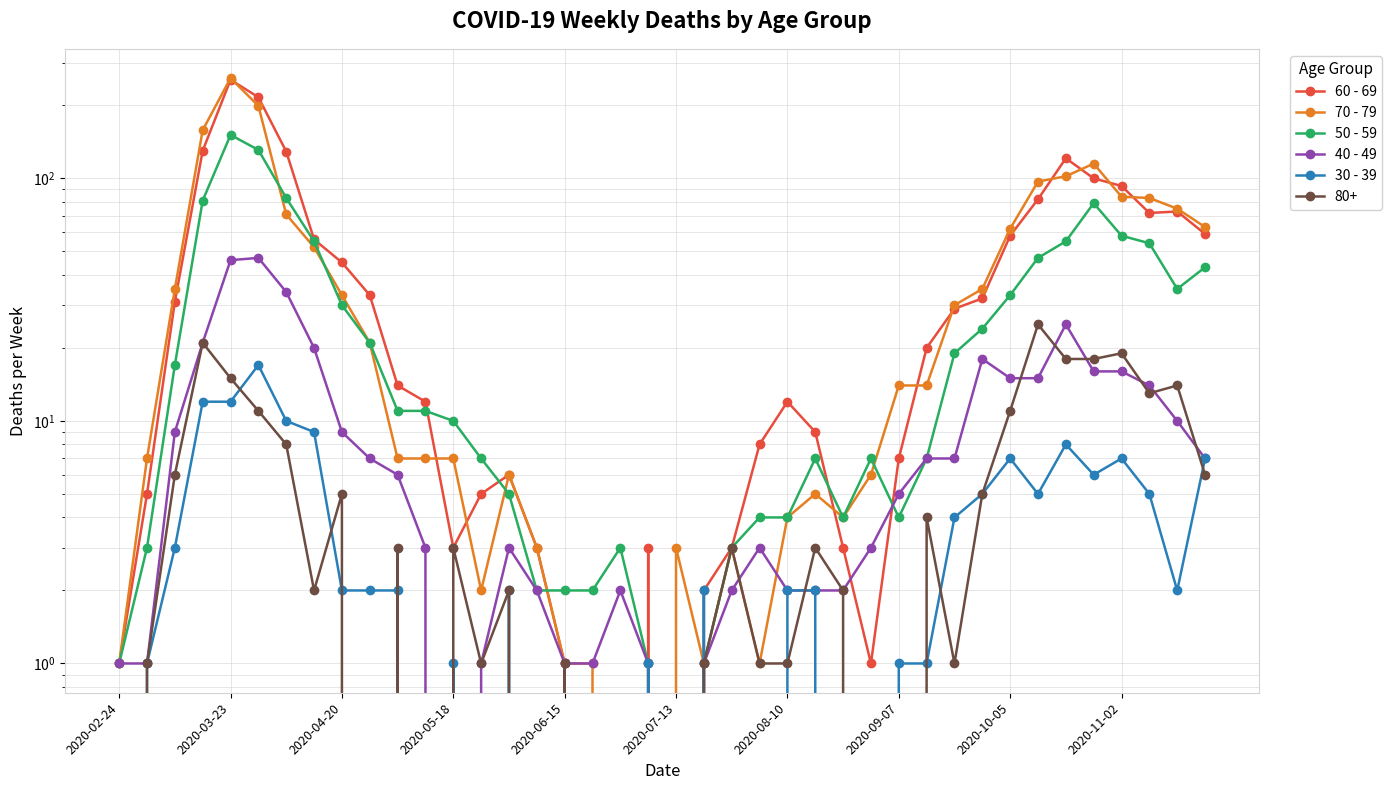

Reading left to right, list all the values displayed in this chart.

60 - 69: 1	5	31	130	255	216	129	56	45	33	14	12	3	5	6	3	1	0	0	3	0	2	3	8	12	9	3	1	7	20	29	32	58	82	121	100	93	72	73	59
70 - 79: 1	7	35	158	259	199	71	52	33	21	7	7	7	2	6	3	1	1	0	0	3	1	3	1	4	5	4	6	14	14	30	35	62	97	102	115	84	83	75	63
50 - 59: 1	3	17	81	151	131	83	55	30	21	11	11	10	7	5	2	2	2	3	1	0	1	3	4	4	7	4	7	4	7	19	24	33	47	55	79	58	54	35	43
40 - 49: 1	1	9	21	46	47	34	20	9	7	6	3	0	1	3	2	1	1	2	1	0	1	2	3	2	2	2	3	5	7	7	18	15	15	25	16	16	14	10	7
30 - 39: 0	1	3	12	12	17	10	9	2	2	2	0	1	0	2	0	0	0	0	1	0	2	0	0	2	2	0	0	1	1	4	5	7	5	8	6	7	5	2	7